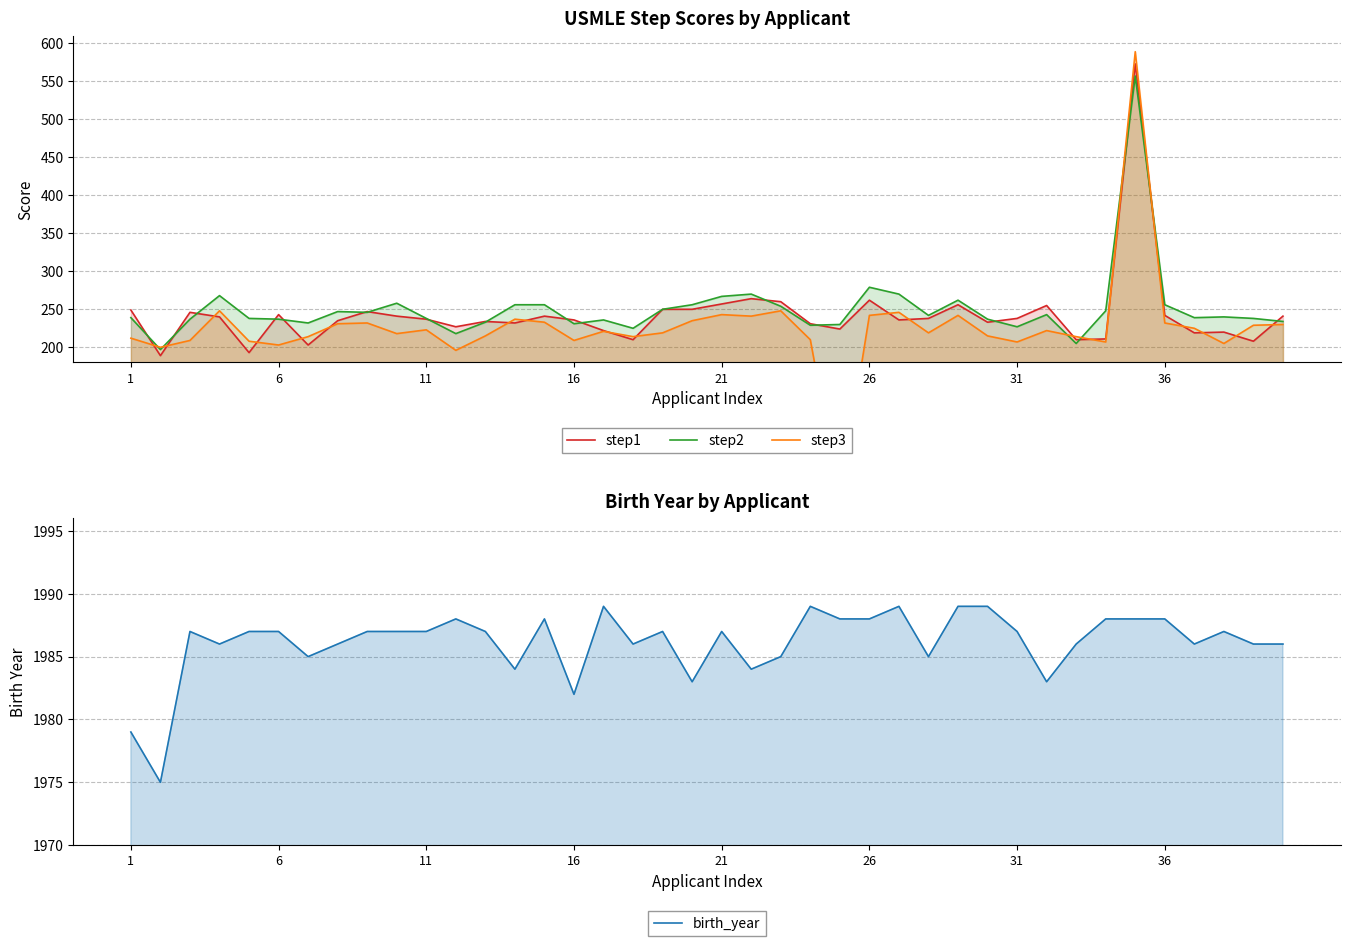

The birth_year series shows 420 at 32. True or false?

False